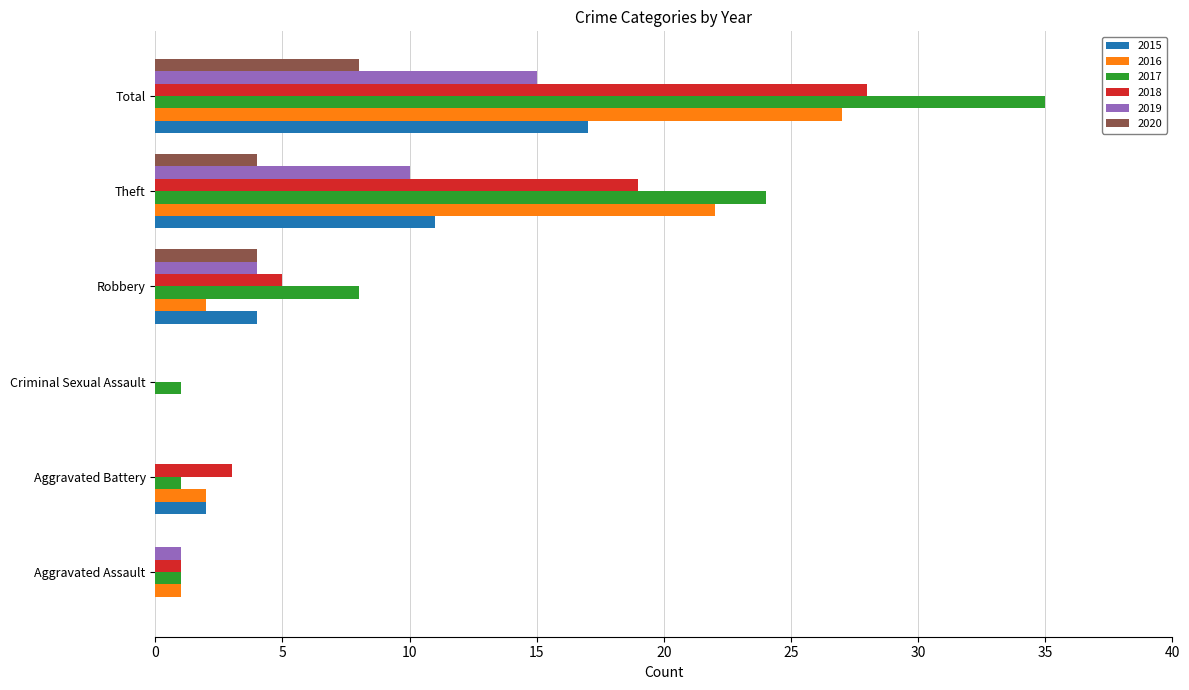

At which label is 2017 closest to 18?

Theft